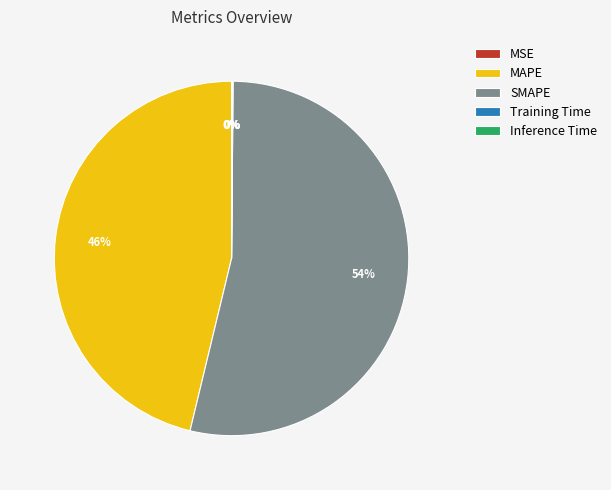

To the nearest percent, what is the combined percentage of MAPE and SMAPE?

100%